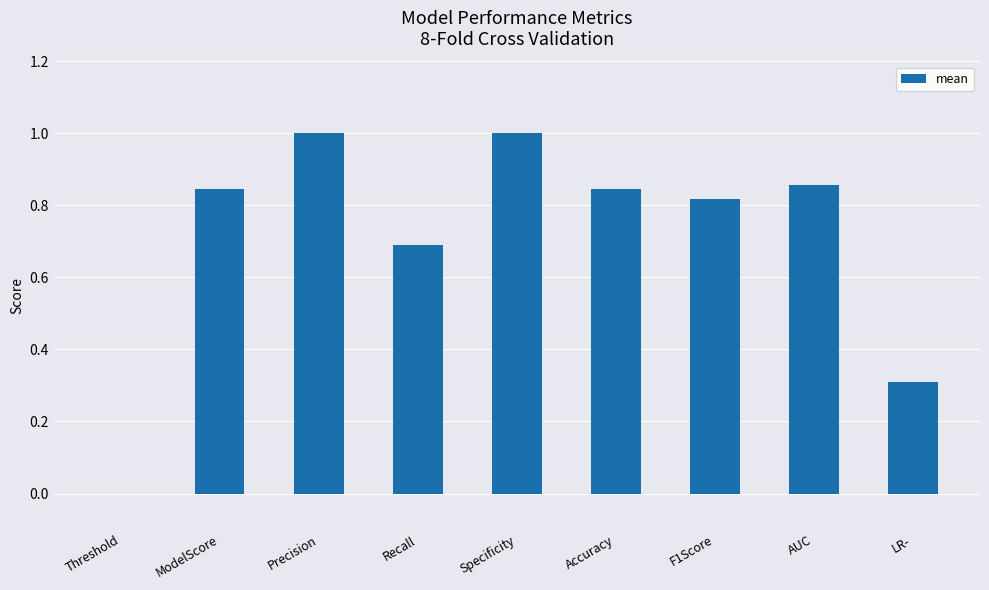

Count the number of values greater than 0.

8